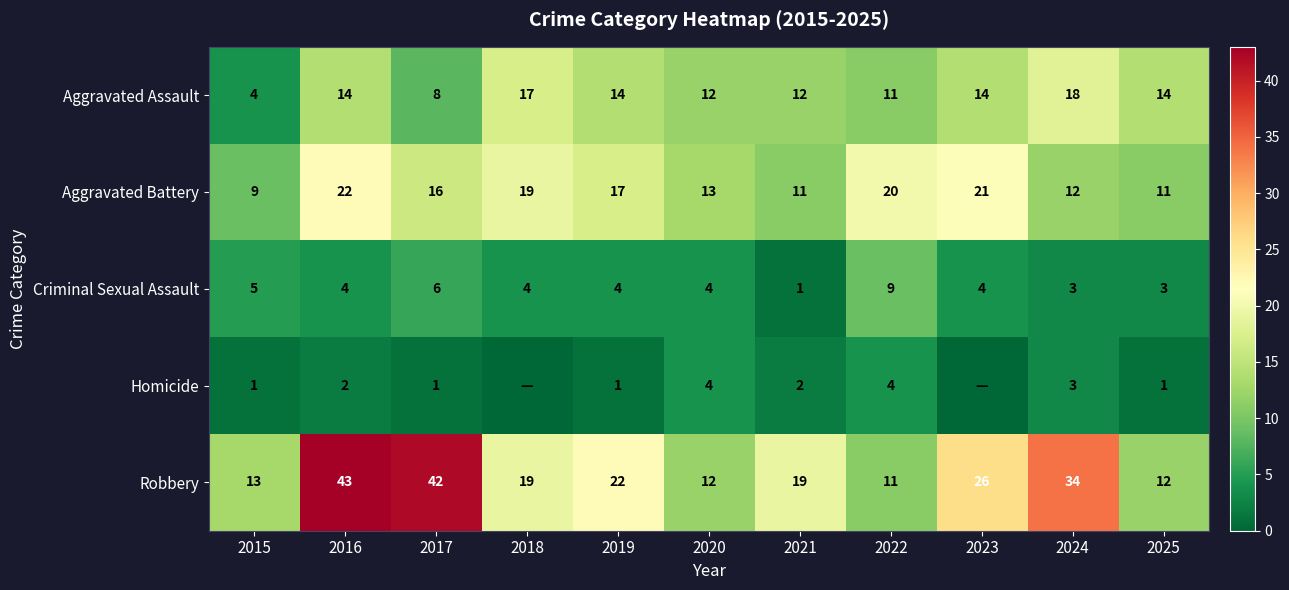

What value does the Robbery series have at 2023, to the nearest 10?

30